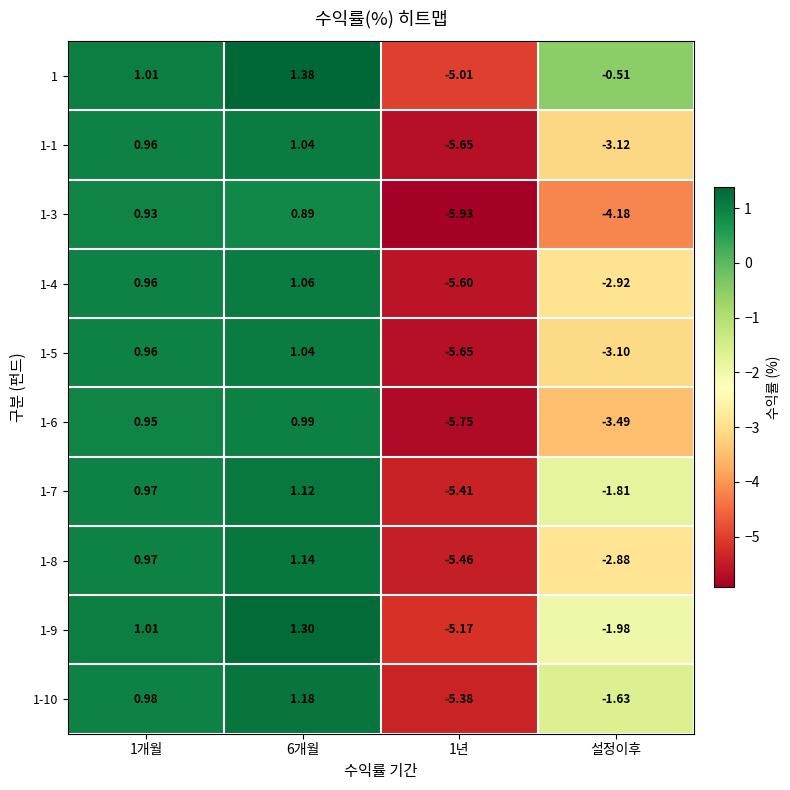

How many values in 1 are above zero?

2